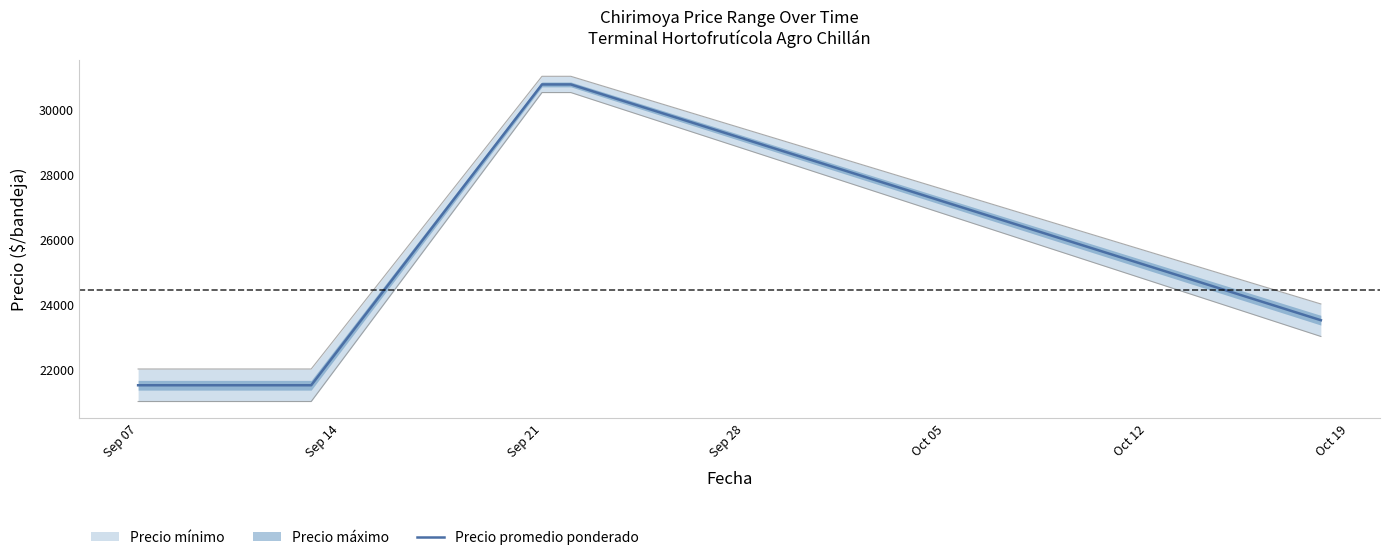

Reading left to right, list all the values displayed in this chart.

21500	21500	21500	21500	30750	30750	23500